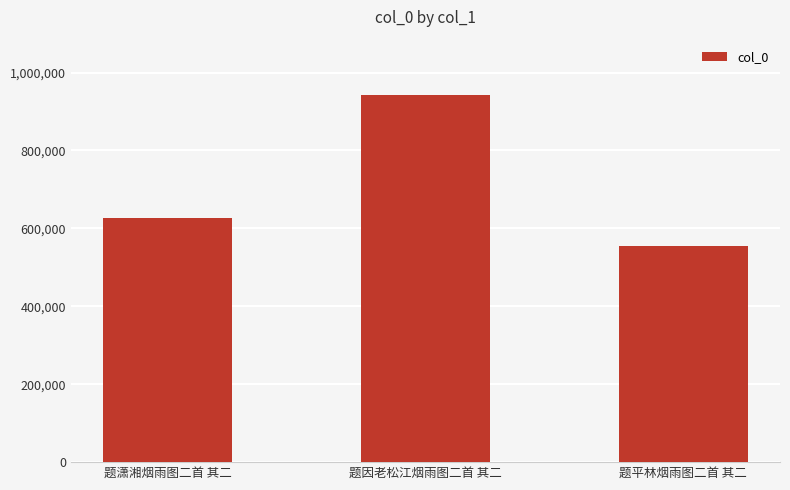

Approximately how many times larger is the value at 题因老松江烟雨图二首 其二 compared to 题平林烟雨图二首 其二?

1.7